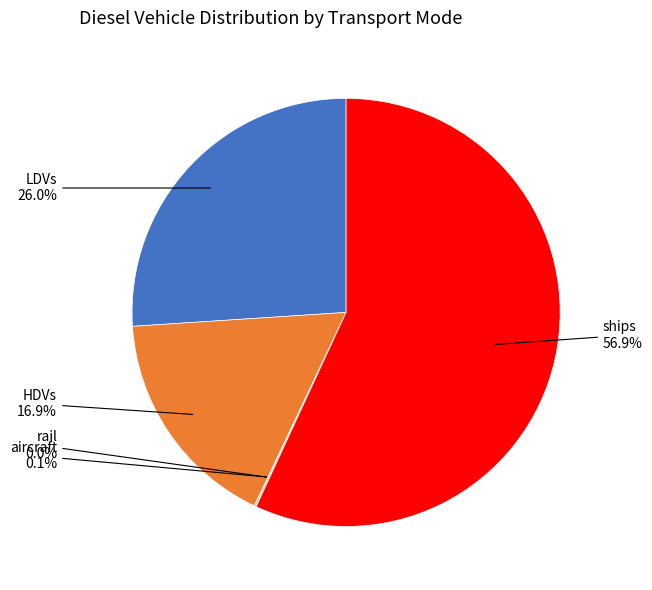

Is there any slice that represents more than half of the pie?

Yes